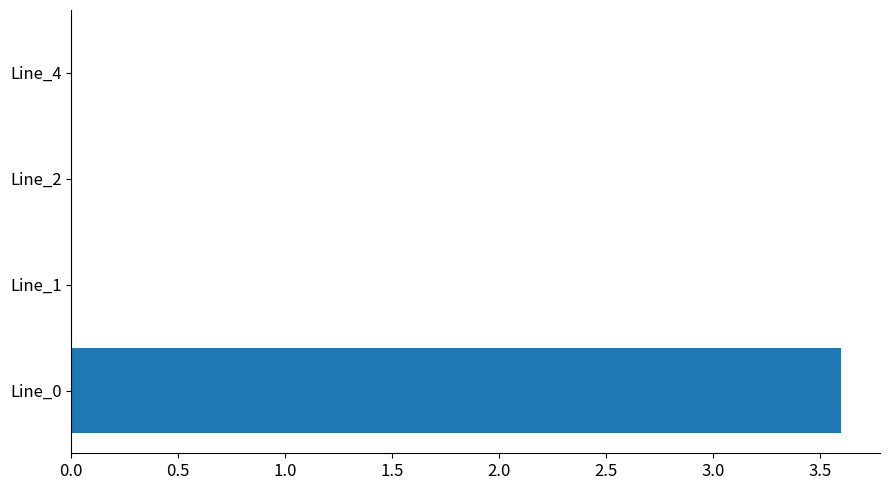

The chart shows a value of 0.0 at Line_4. True or false?

True